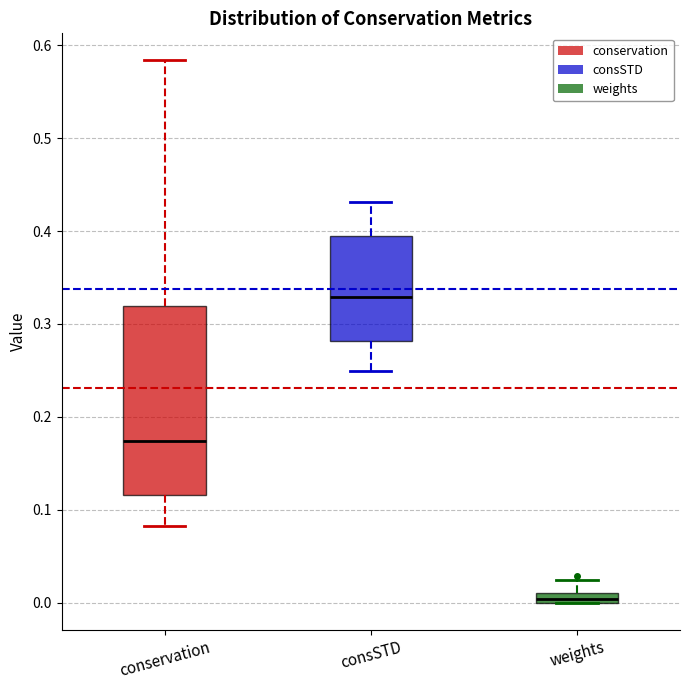

Which box has the lowest median line?

weights